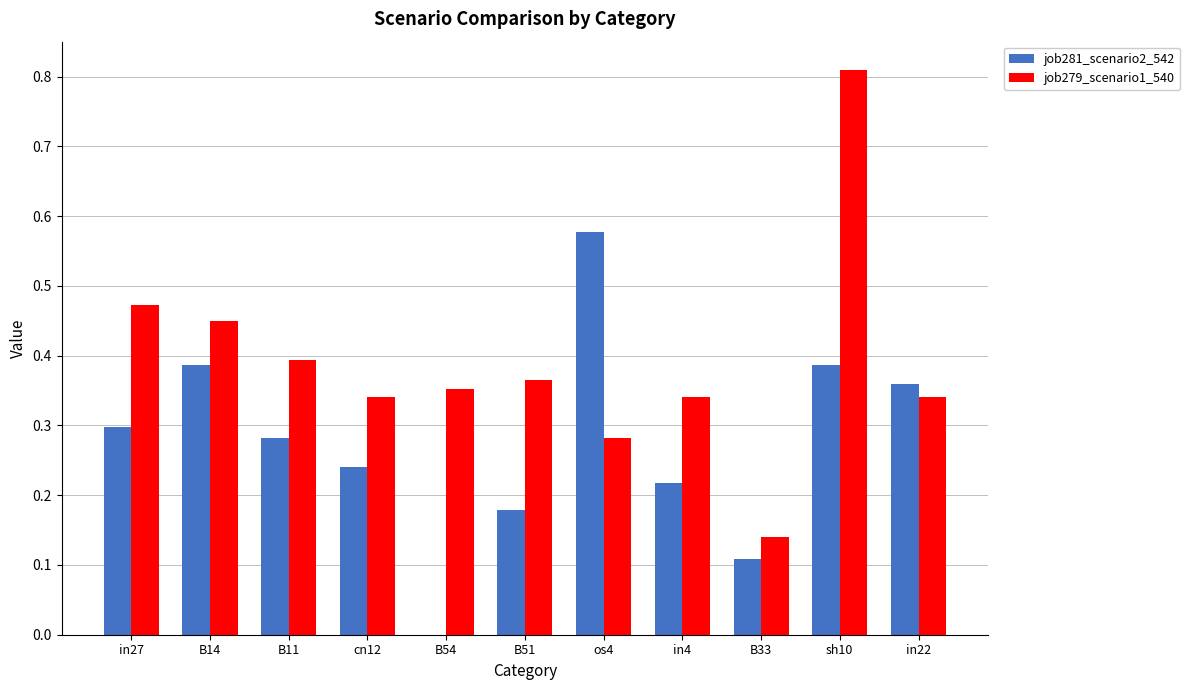

Which series has the largest total across all categories?

job279_scenario1_540